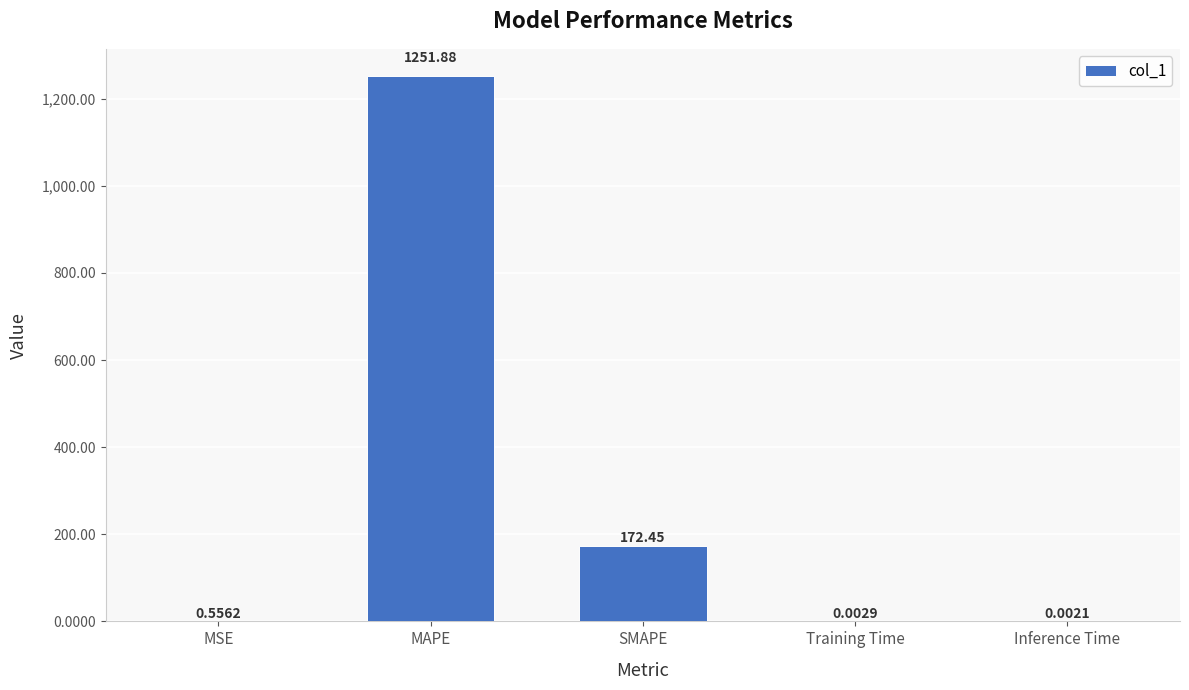

Are the bars horizontal?

No